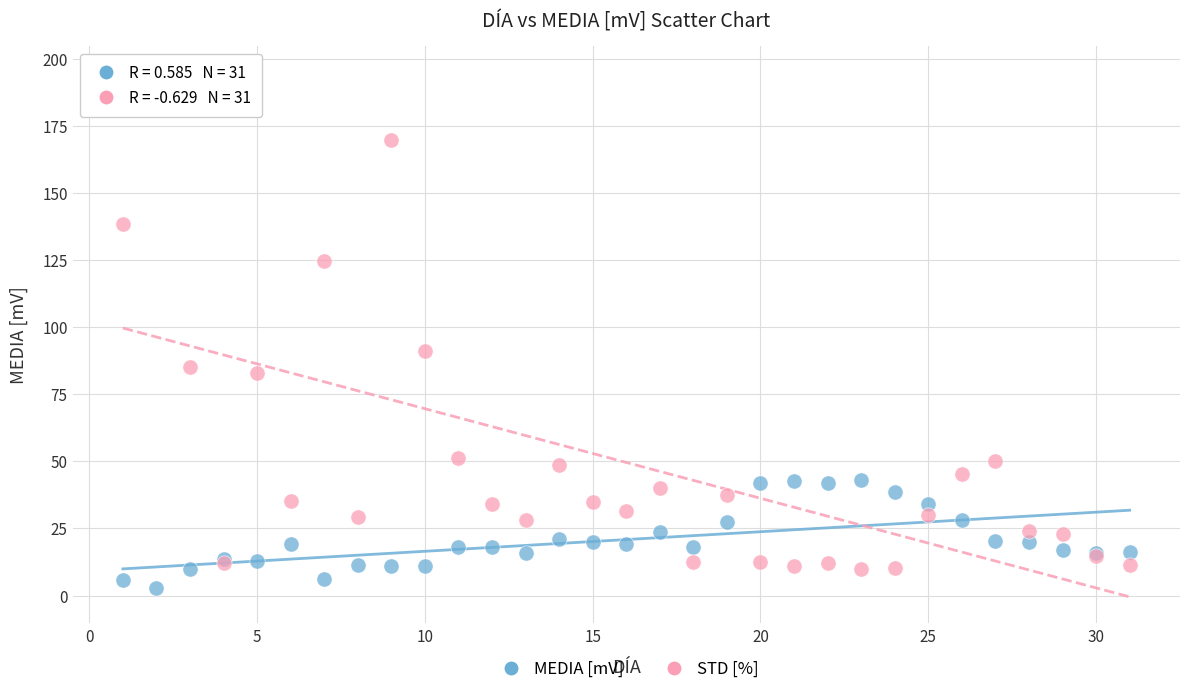

What are all the series names shown in the legend?

MEDIA [mV], STD [%]